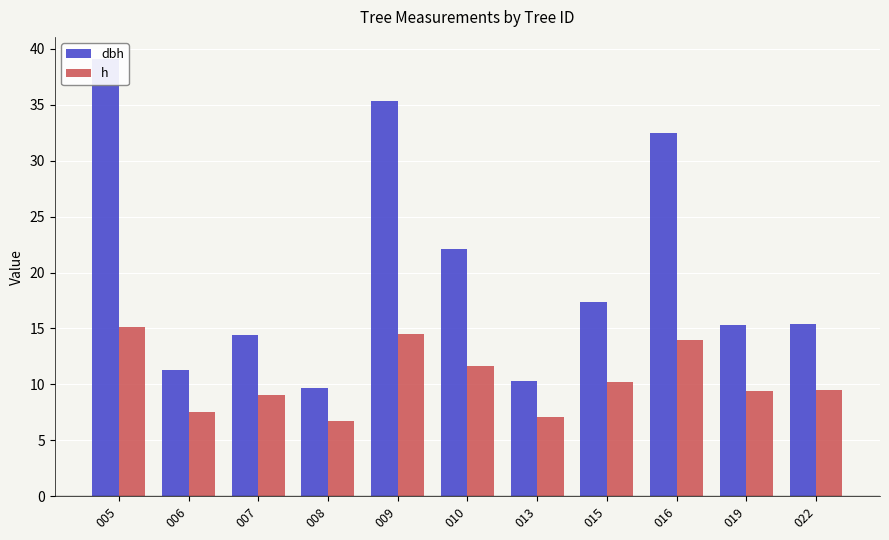

Is the value of dbh at 005 greater than the value of h at 010?

Yes